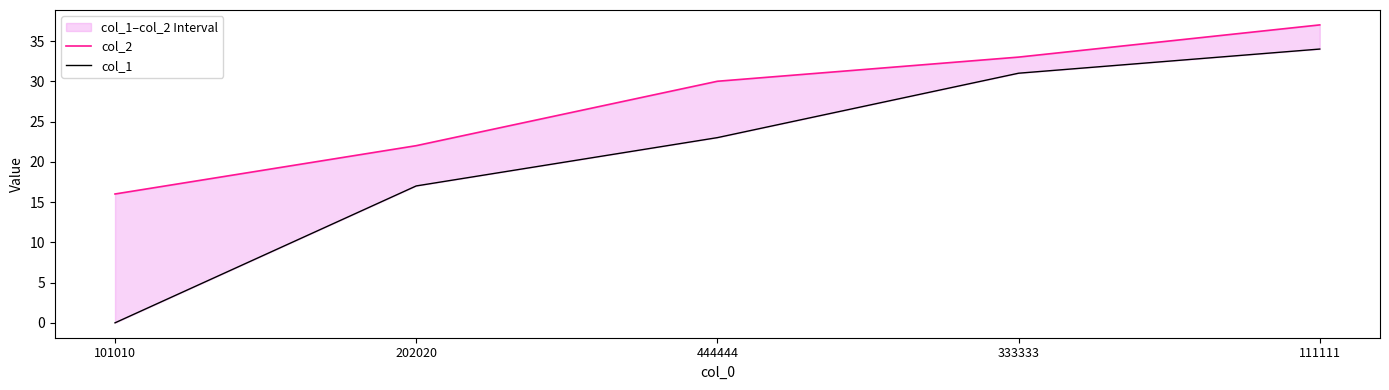

The value of col_2 at 111111 is 37. True or false?

True